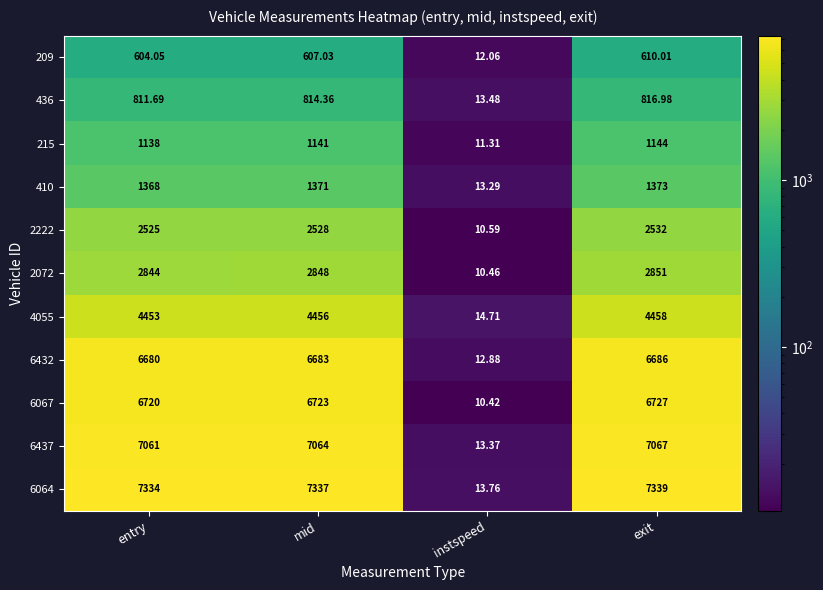

List the labels in order of 2072 value, smallest first.

instspeed, entry, mid, exit